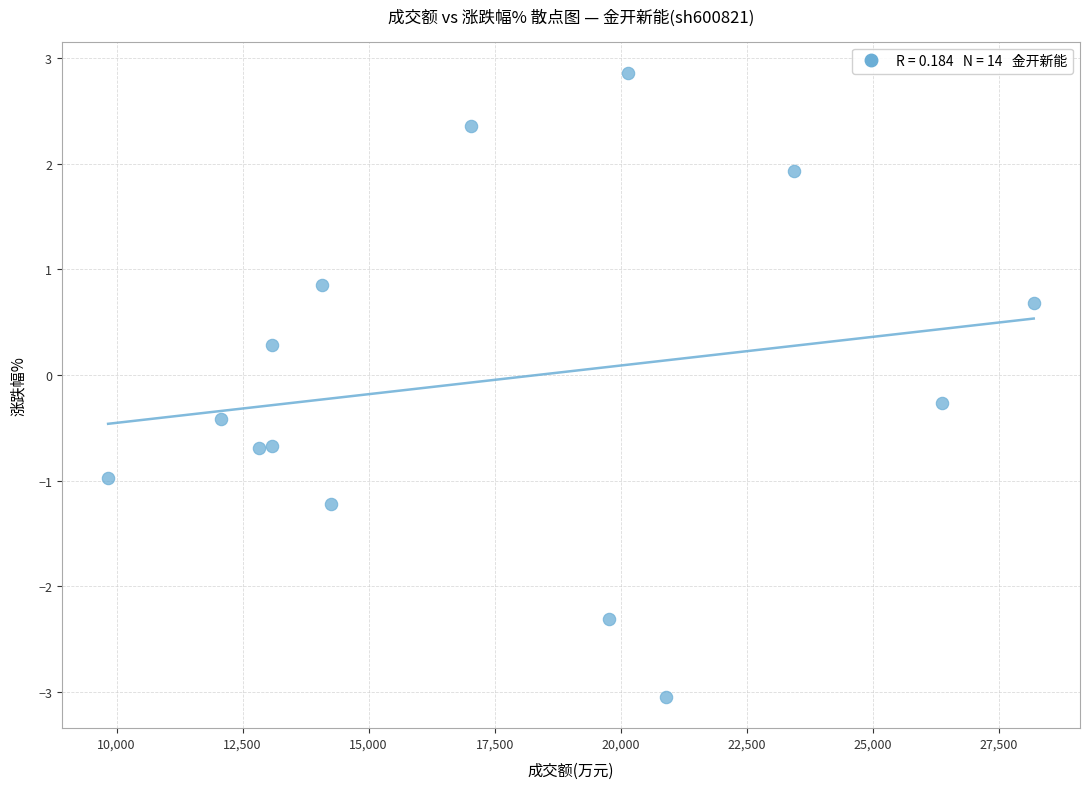

What is the range of X values (max minus min)?

18366.0